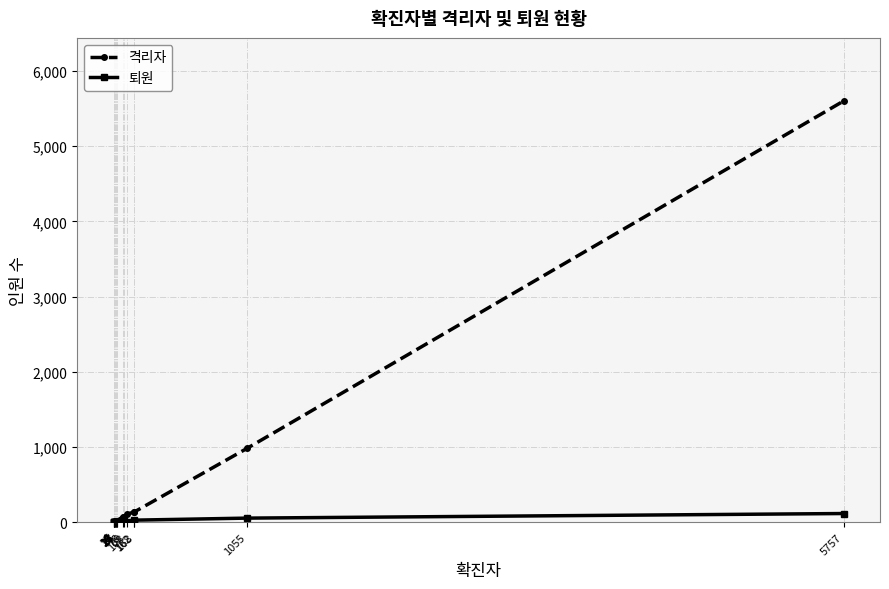

True or false: 격리자 and 퇴원 cross at least once.

False